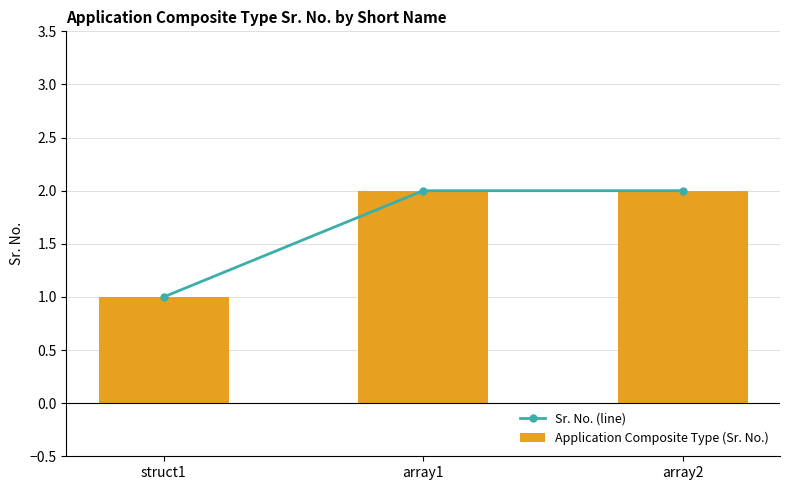

How many groups of bars are there?

3